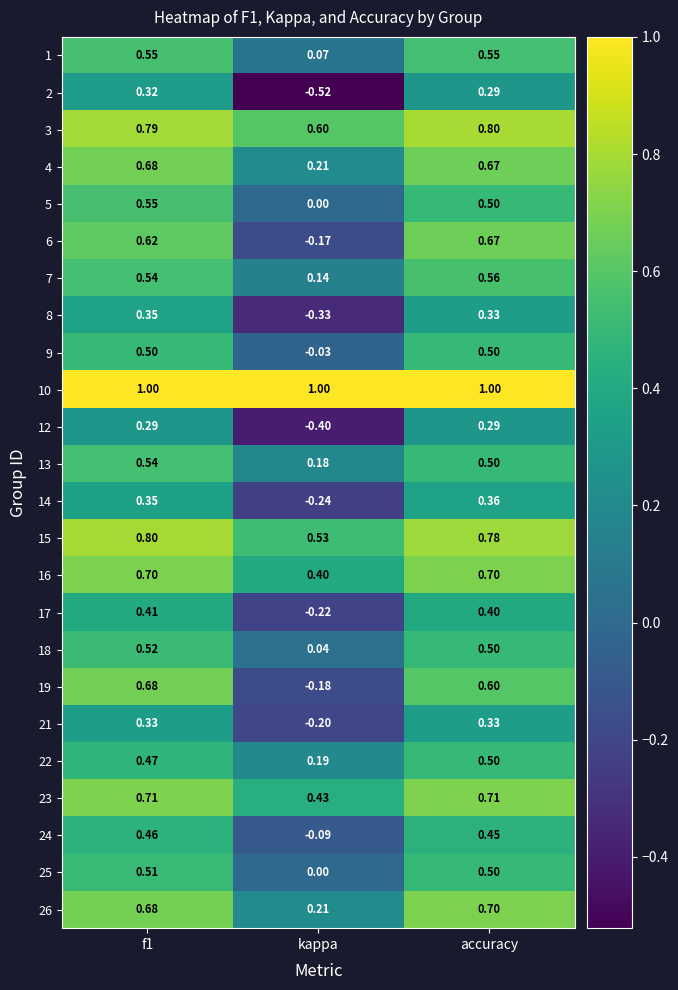

At which category is the sum across all series the highest?

f1